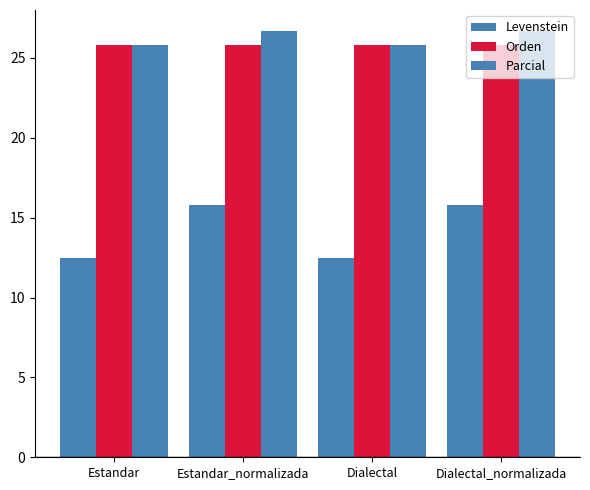

How many data points in Levenstein are less than 15?

2